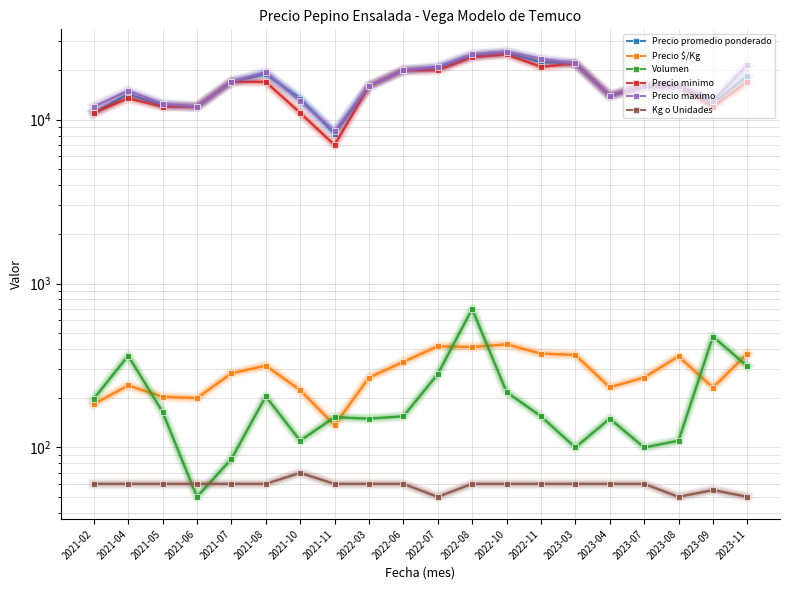

How many data points in Precio $/Kg are above 283?

9